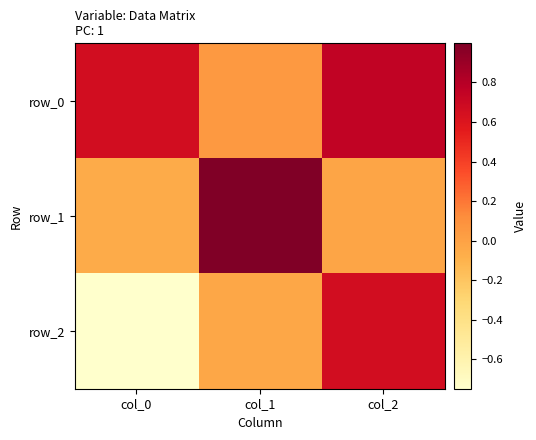

Which has a higher value, col_2 or col_1?

col_2